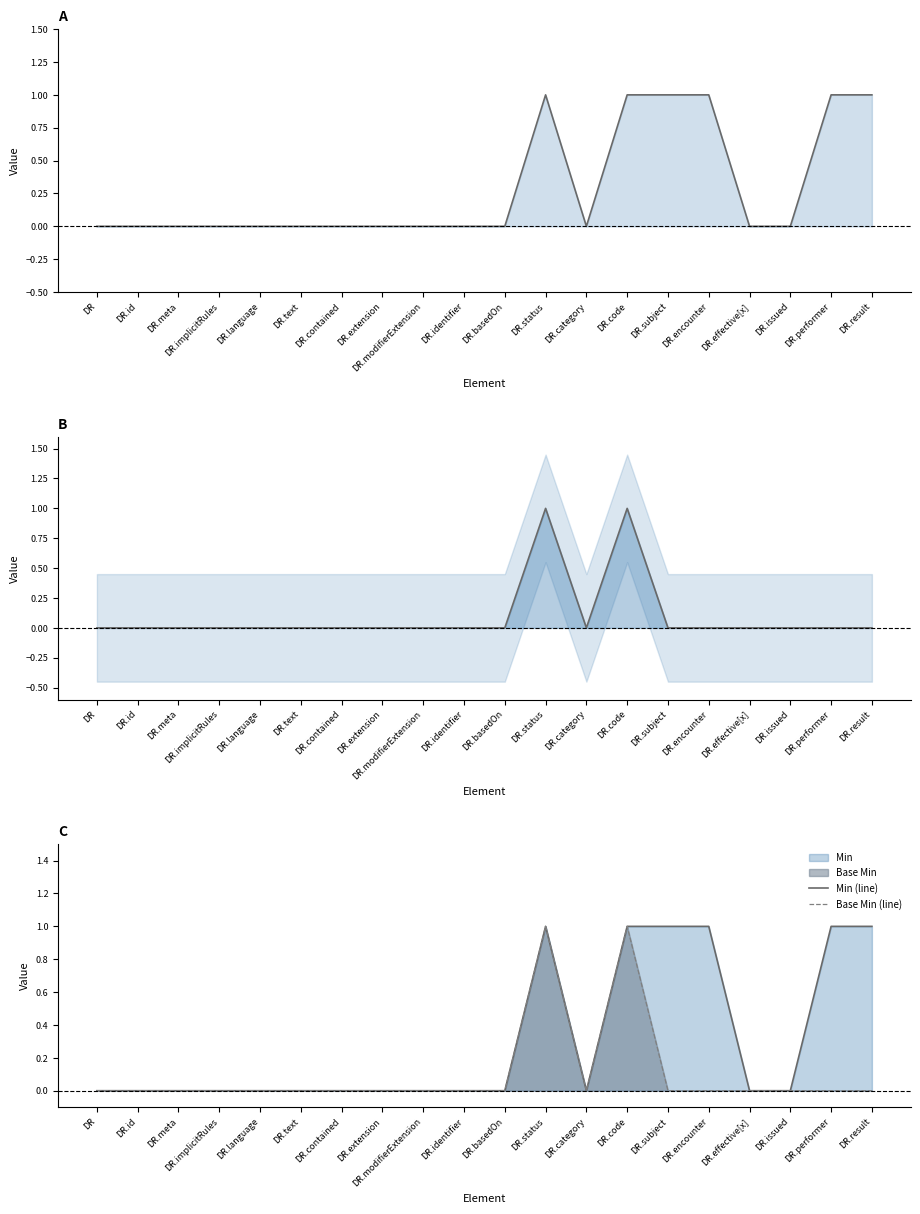

Where is Min (line) nearest to the value 0?

DR